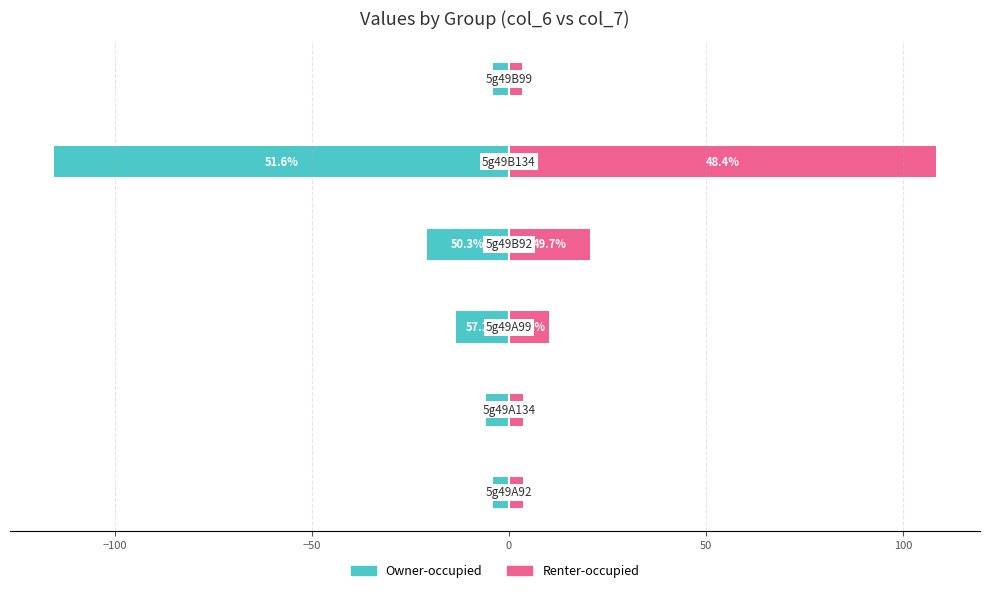

What is the value of the Renter-occupied bar at the 6th from the left?

3.2